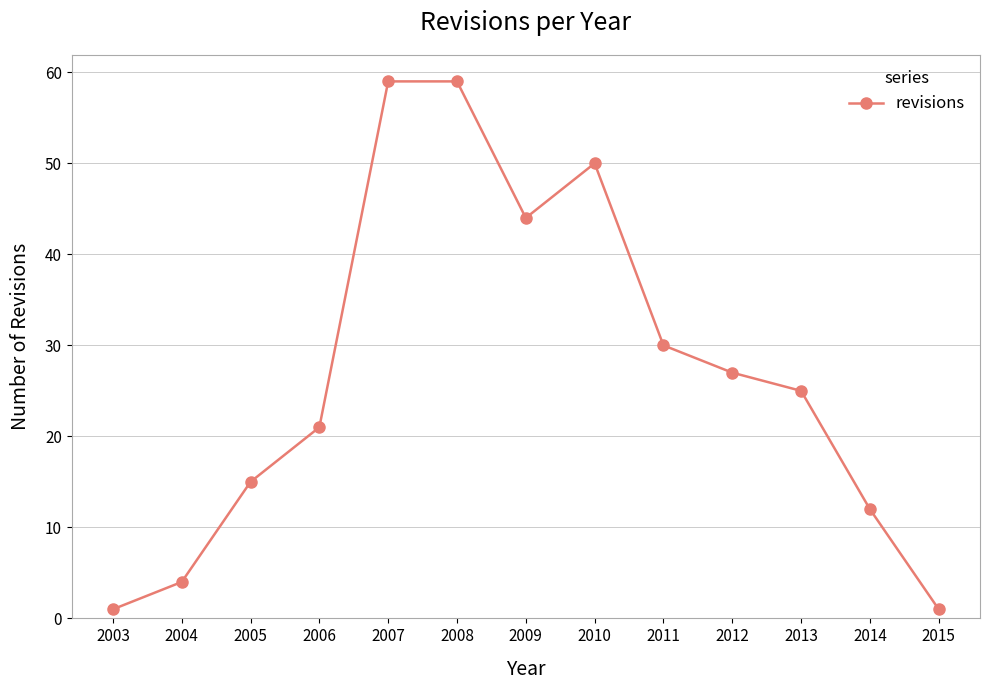

What is the maximum value shown in the chart?

59